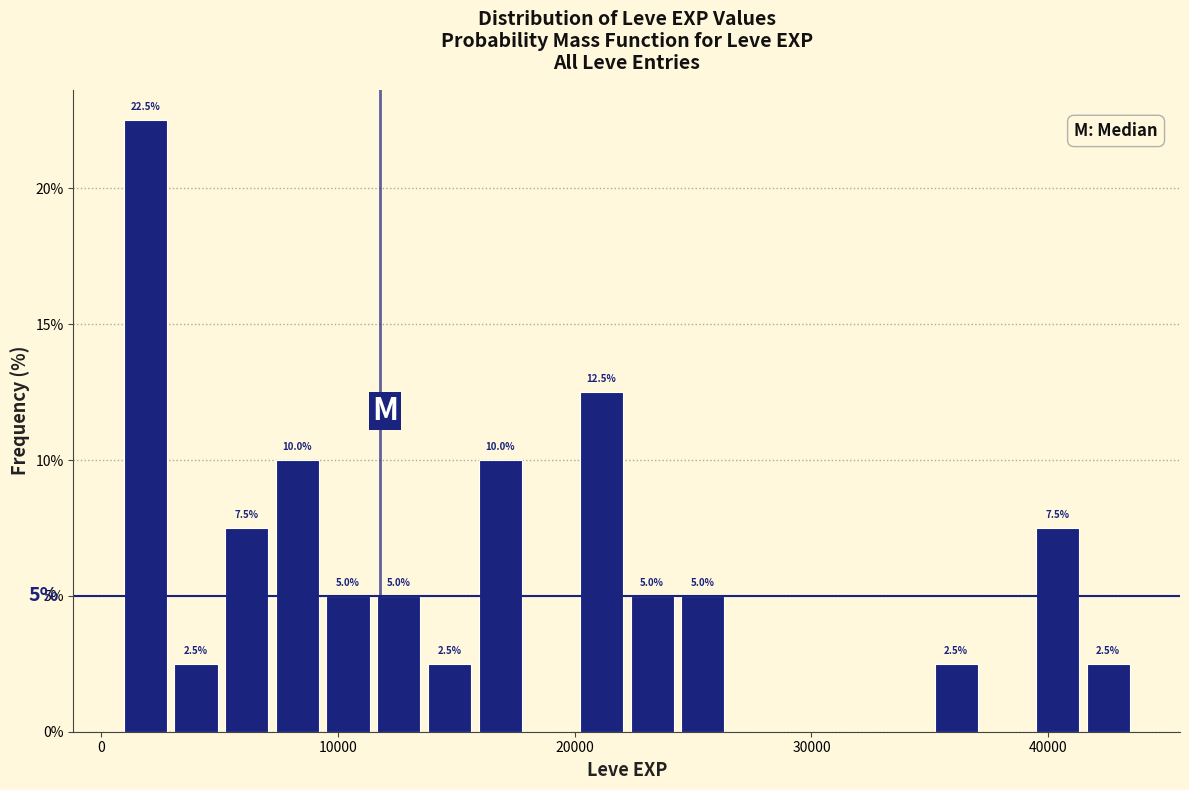

Around what value on the x-axis is the tallest bar? Give the approximate position of its centre, as read against the axis.

2000